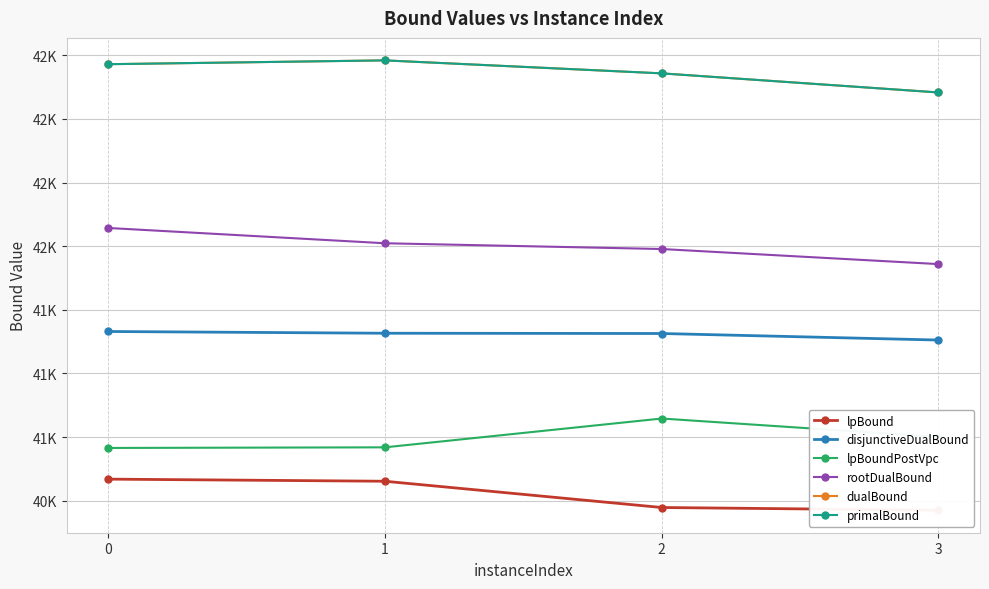

What are all the series names shown in the legend?

lpBound, disjunctiveDualBound, lpBoundPostVpc, rootDualBound, dualBound, primalBound